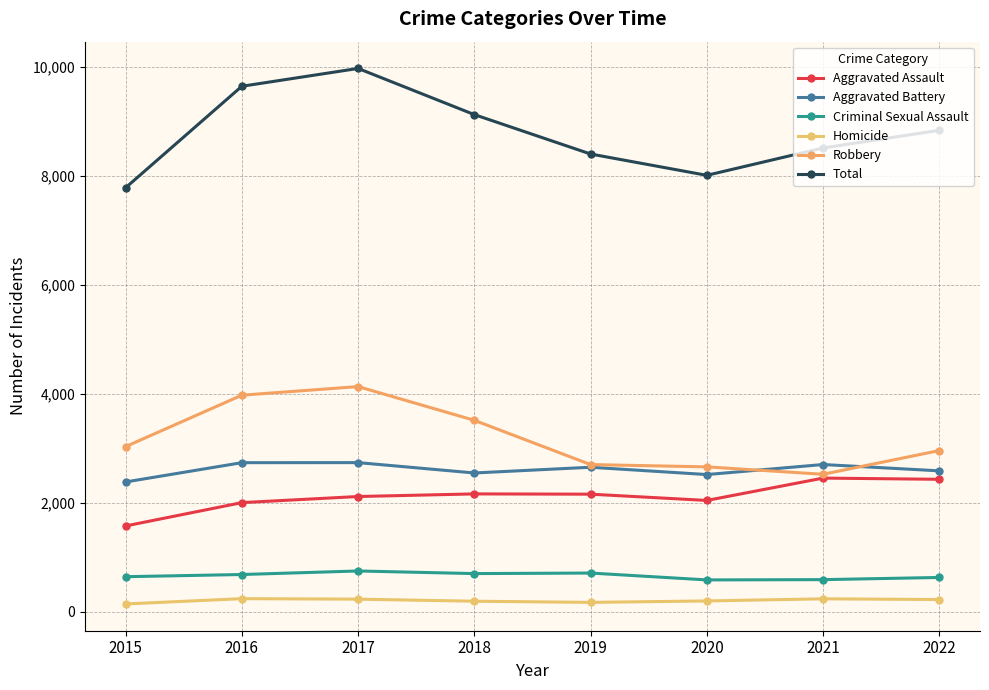

Reading right to left, list all the values displayed in this chart.

Aggravated Assault: 2432	2454	2044	2159	2164	2116	2004	1576
Aggravated Battery: 2587	2703	2519	2653	2548	2738	2737	2383
Criminal Sexual Assault: 631	591	586	712	702	750	685	645
Homicide: 226	239	200	174	195	233	242	145
Robbery: 2959	2524	2660	2702	3514	4133	3975	3032
Total: 8835	8511	8009	8400	9123	9970	9643	7781